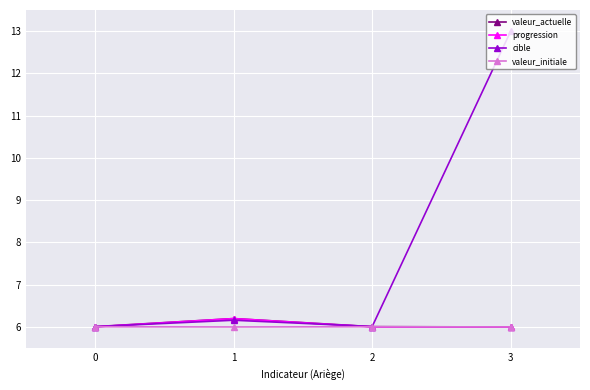

What are all the series names shown in the legend?

valeur_actuelle, progression, cible, valeur_initiale